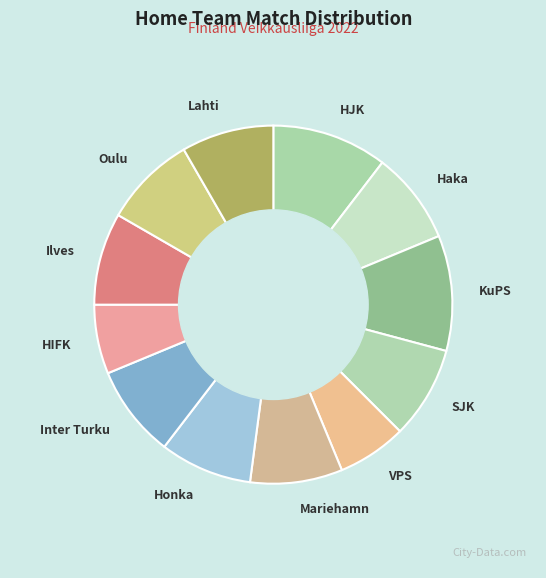

Does Oulu account for over 50% of the chart?

No